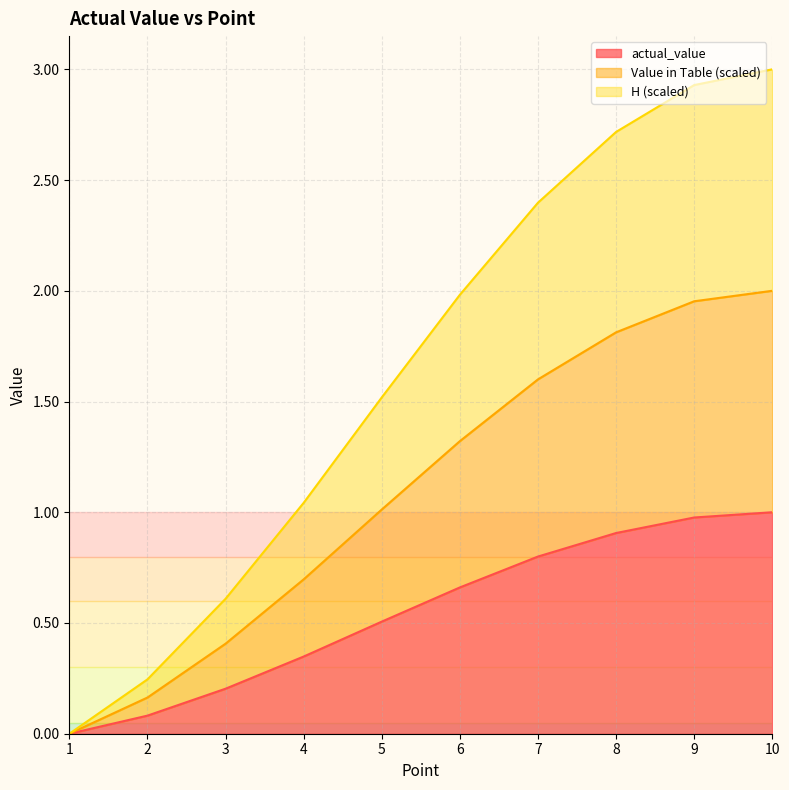

Which series changed the most between 5 and 8?

H (scaled)